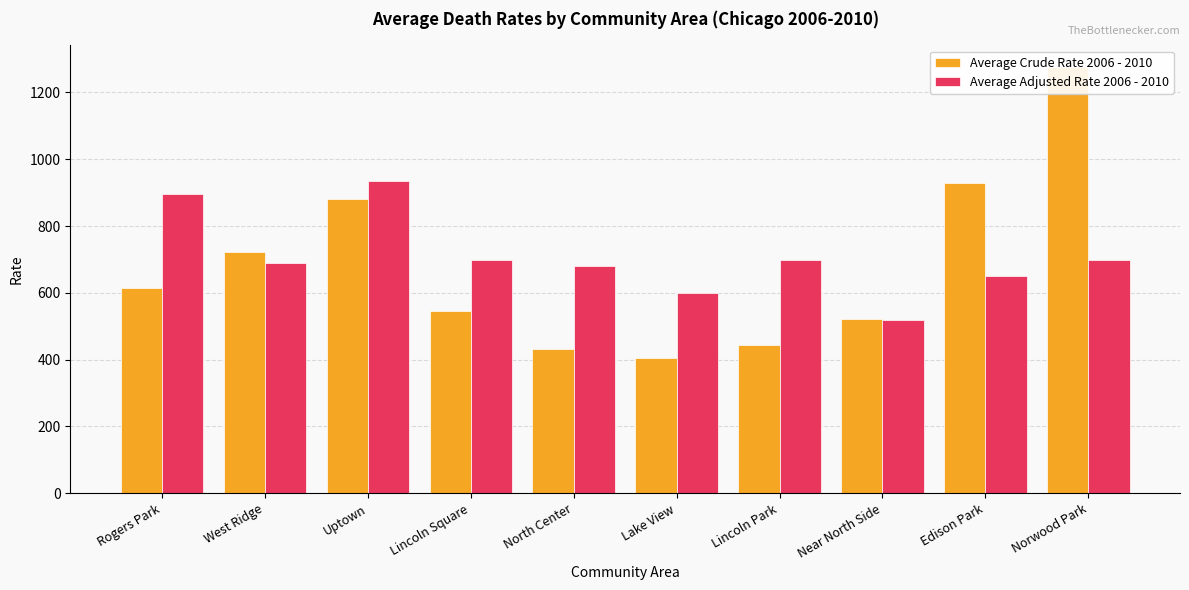

What is the value of the Average Adjusted Rate 2006 - 2010 bar at the 1st from the left?

895.2